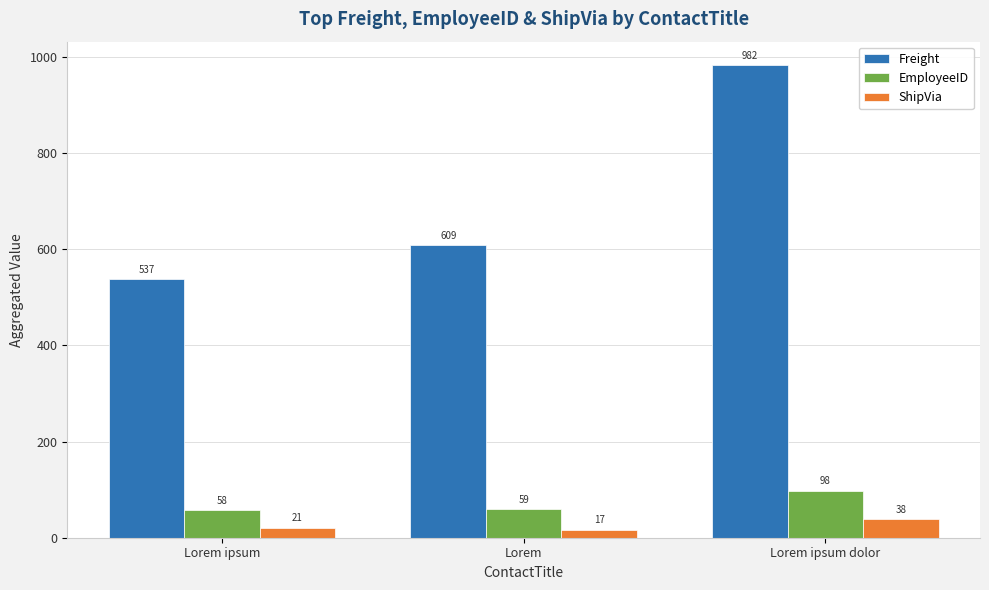

Which series has the largest range (max minus min)?

Freight